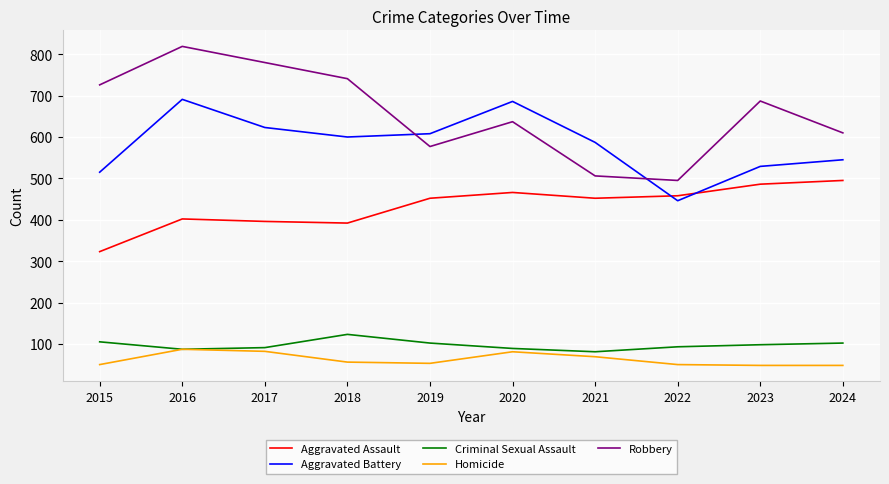

What is the total value across all series at 2017?

1972